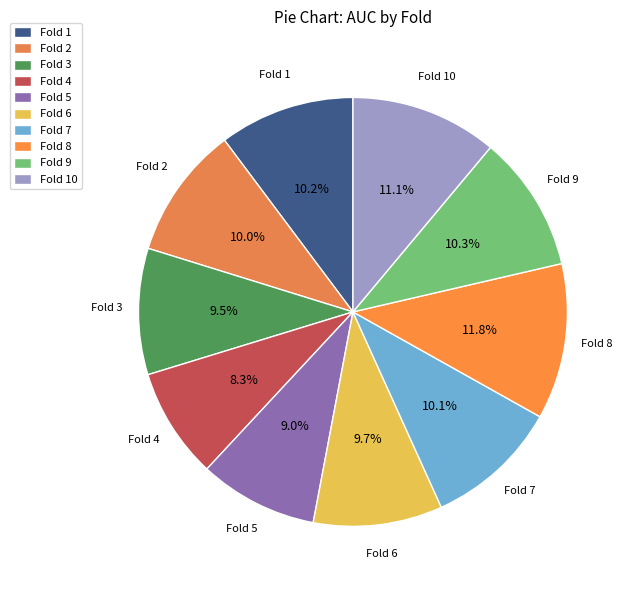

Does any single category account for the majority?

No